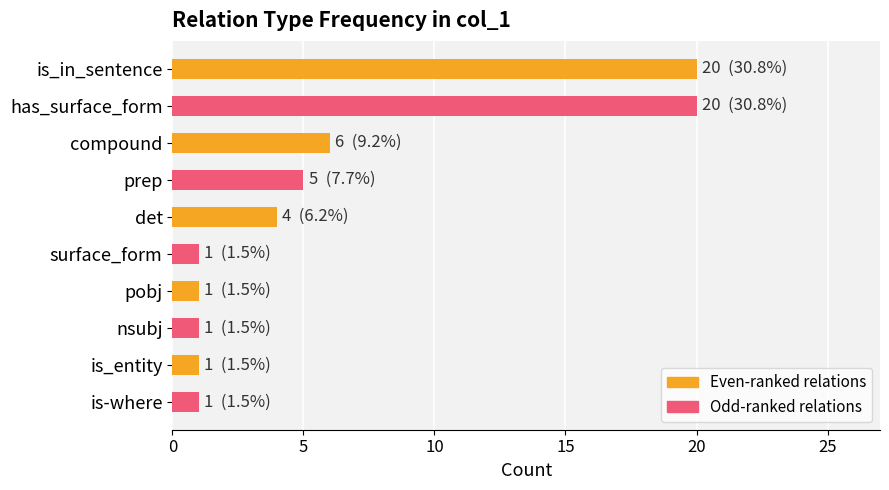

What is the difference between the maximum and minimum values?

19